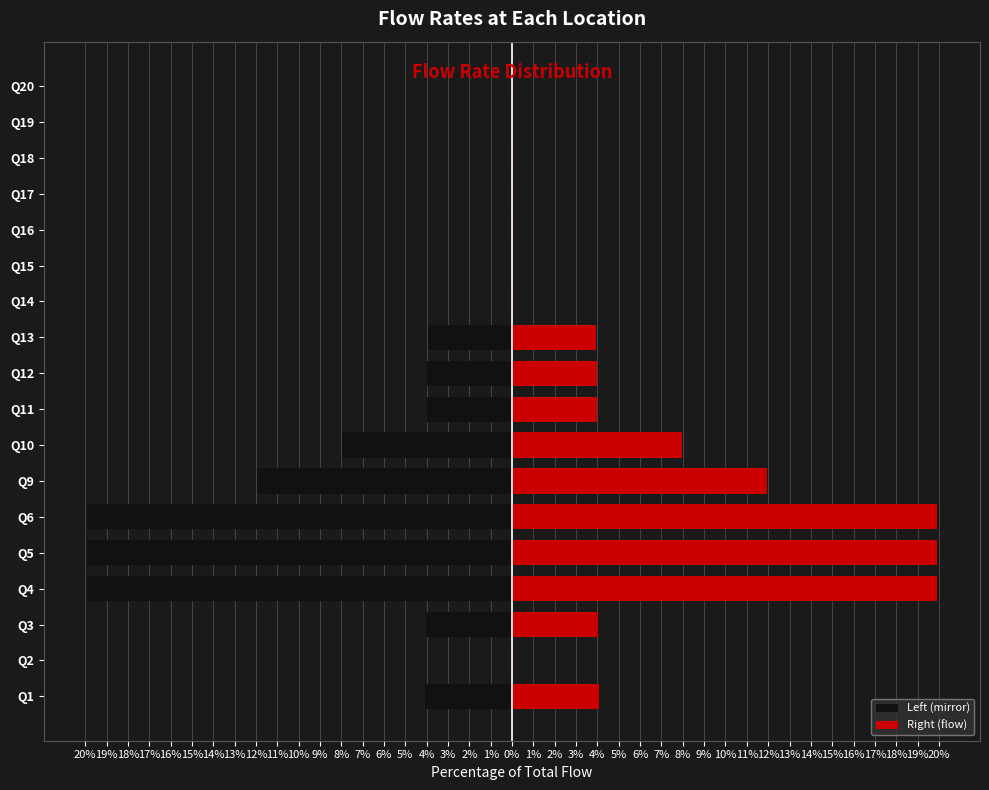

Which has a higher value, Q19 or Q20?

Q19